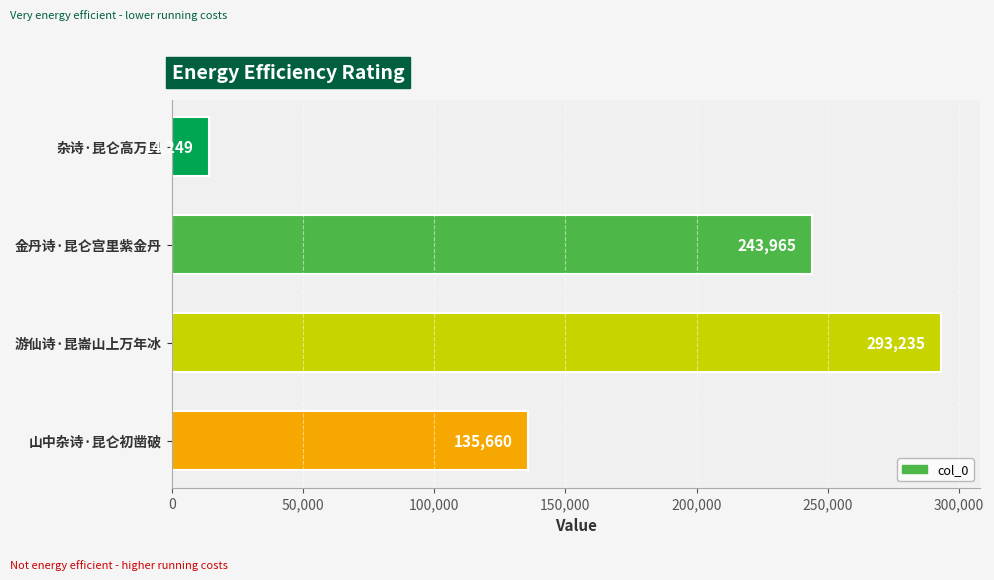

Which label corresponds to the largest value in the chart?

游仙诗·昆崙山上万年冰